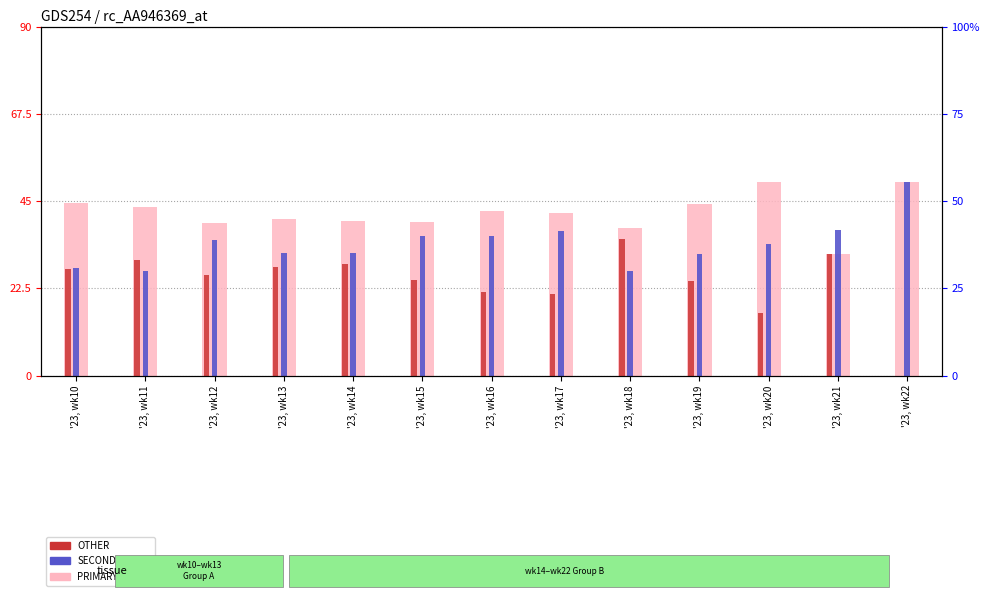

What value does the SECONDARY series have at '23, wk10?

27.8